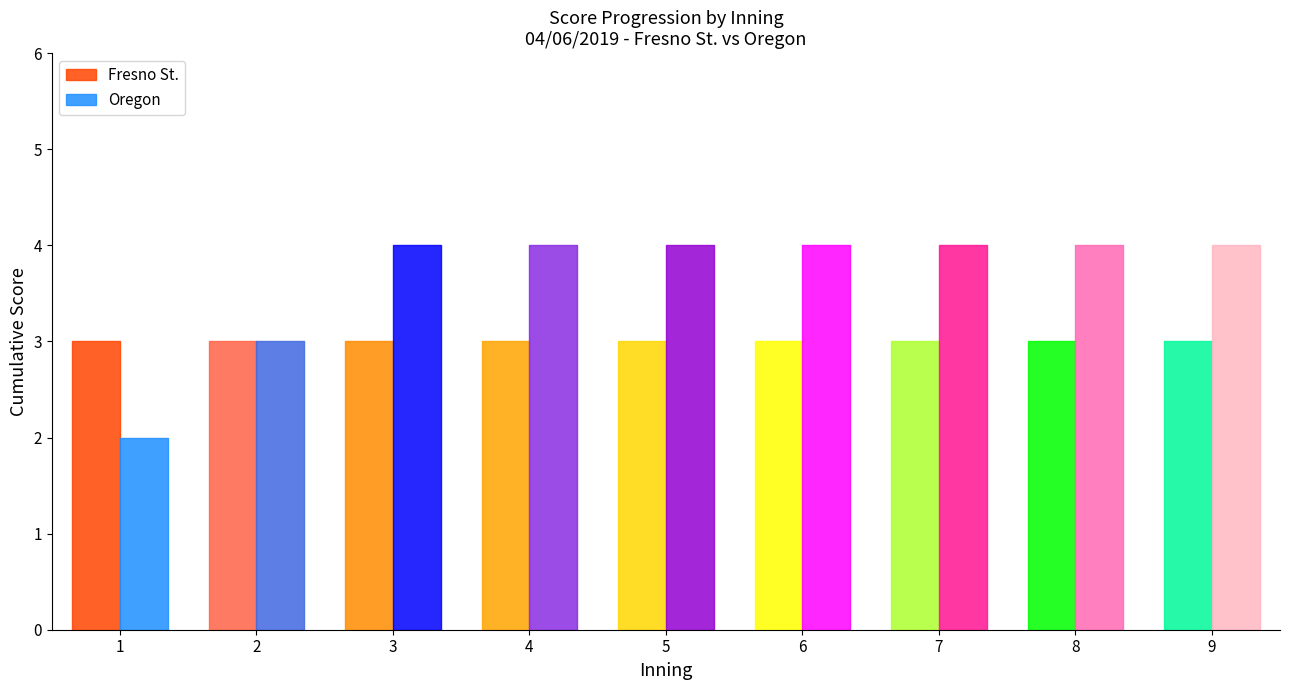

Read the Fresno St. value at 9.

3